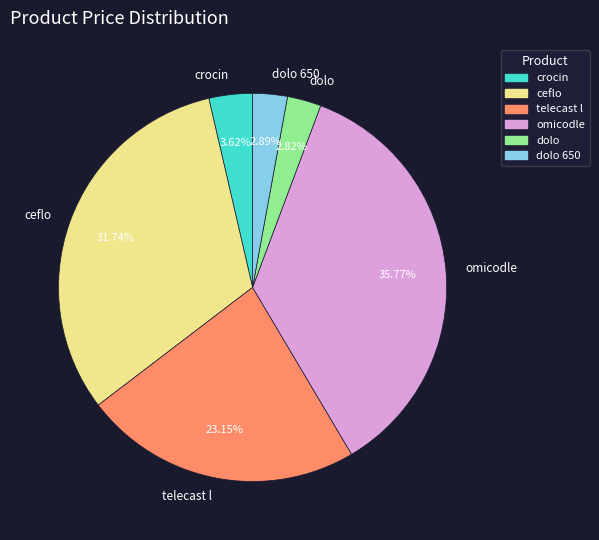

Do dolo 650 and telecast l together represent more than half of the pie?

No